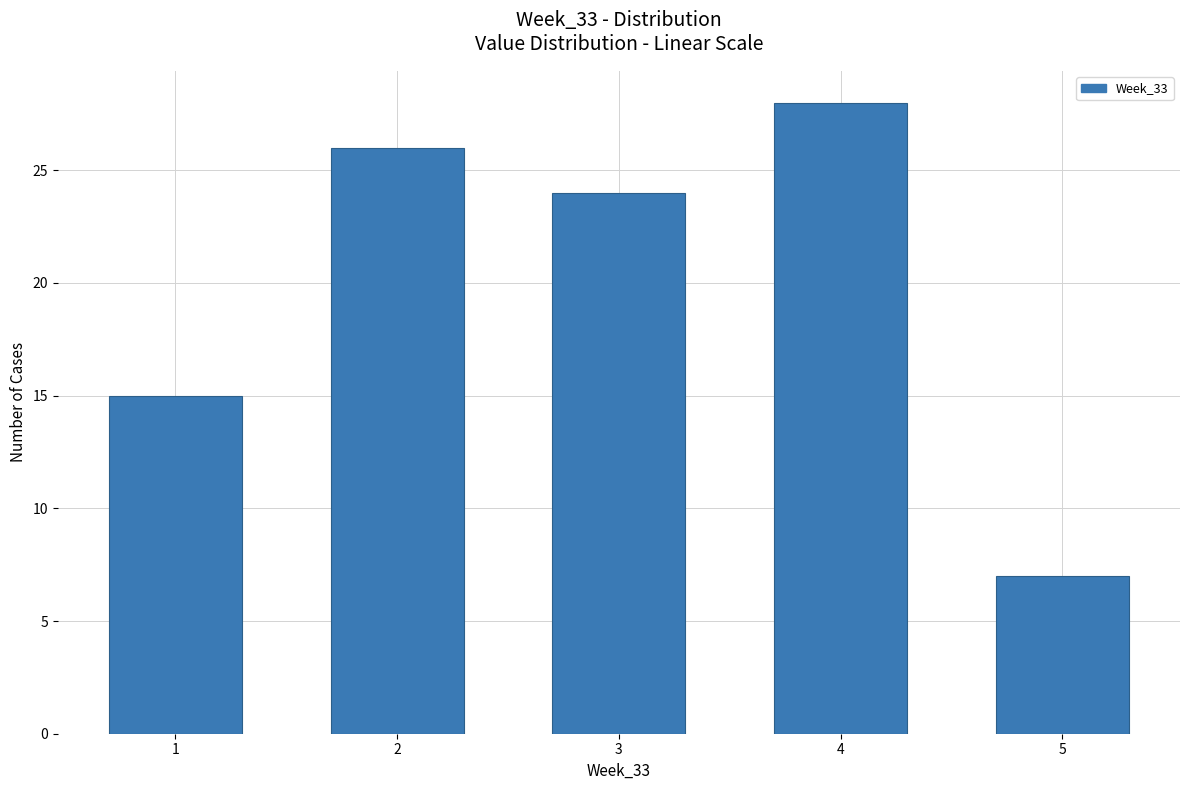

Reading left to right, extract all data points from this chart.

15	26	24	28	7